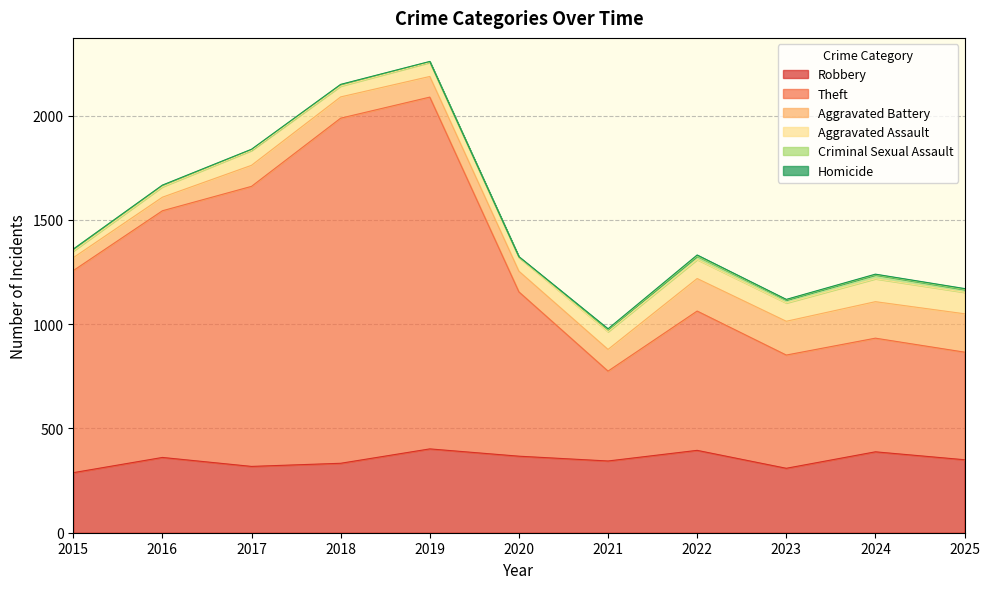

True or false: Theft and Homicide intersect in this chart.

False